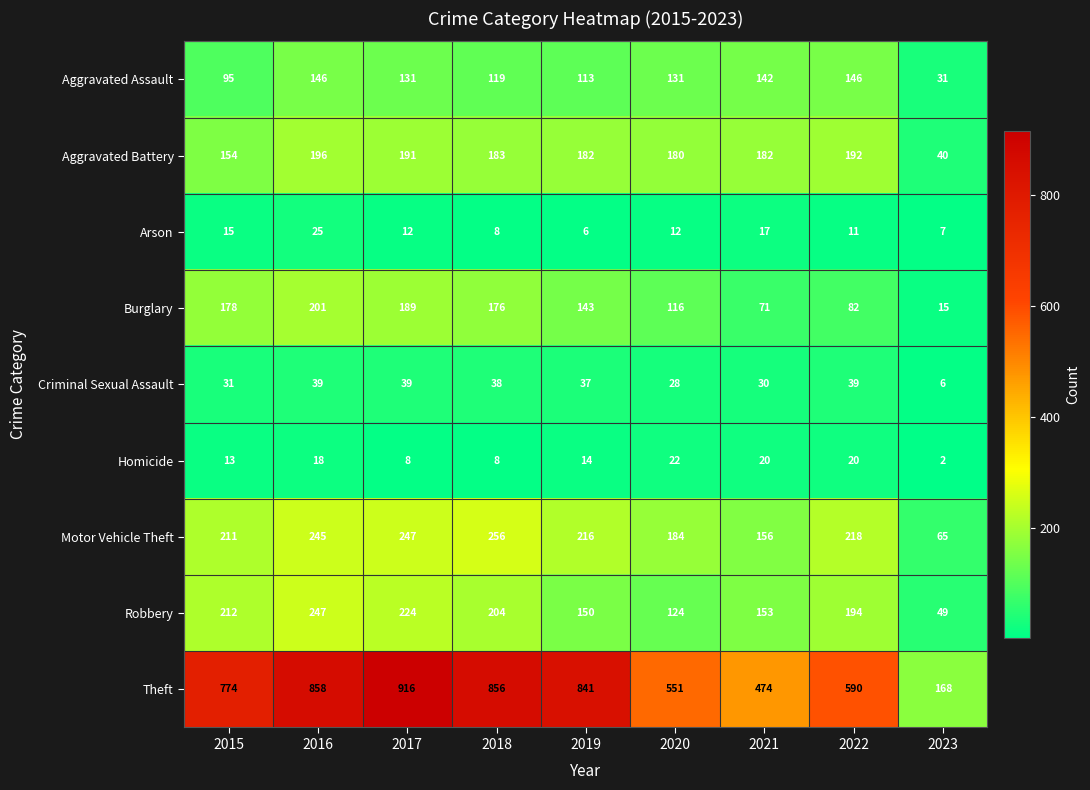

At which category does the chart reach its minimum across all series?

2023